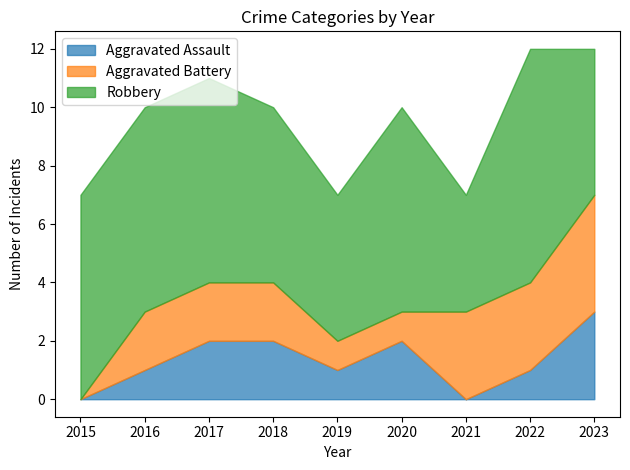

What is the difference between the highest and lowest values at 2022?

7